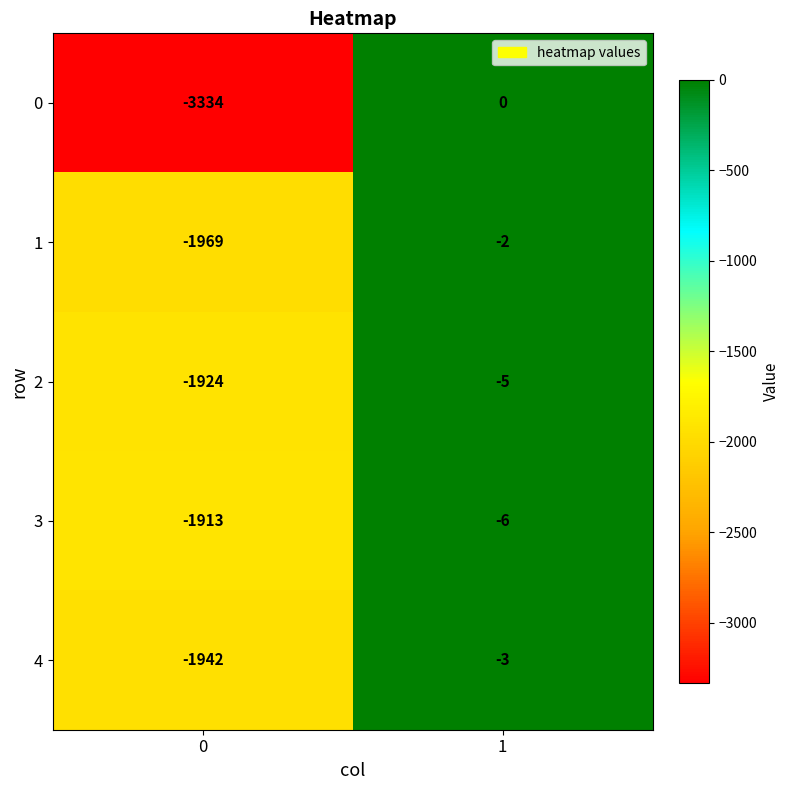

What is the difference between the highest and lowest values at 0?

1421